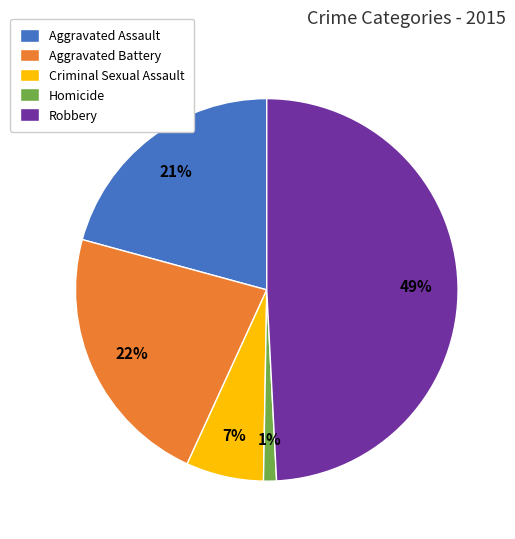

How many slices are in this pie chart?

5